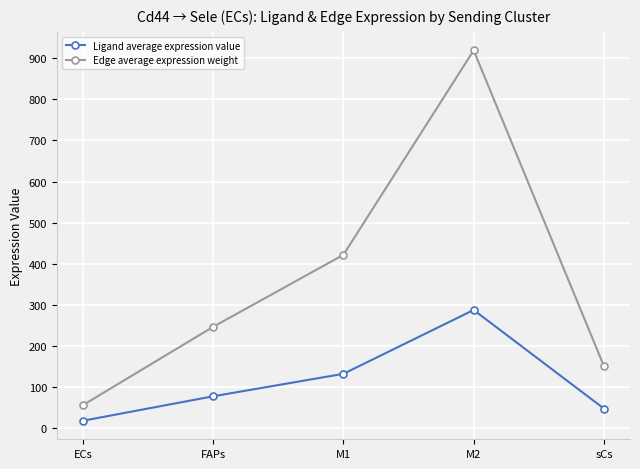

At which category is the sum across all series the highest?

M2